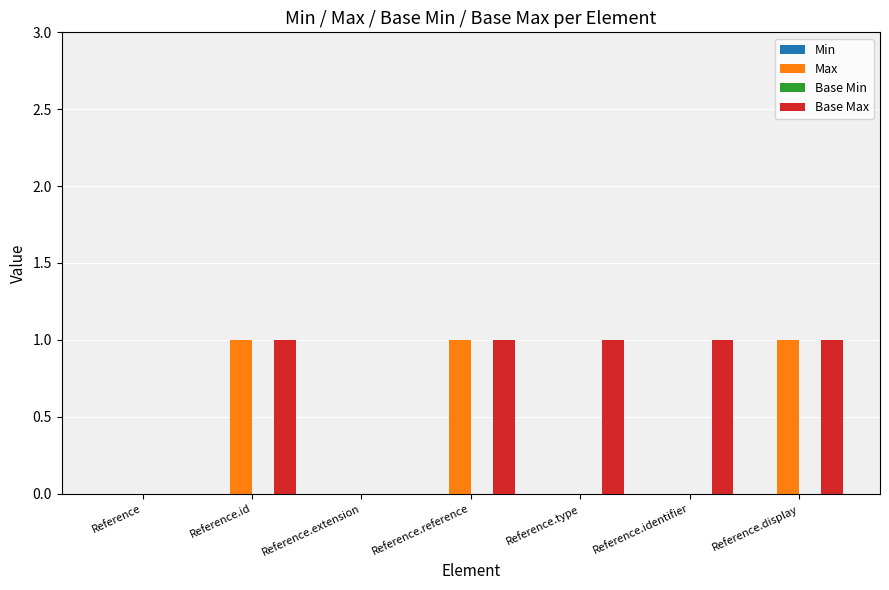

The value of Max at Reference.reference is 0. True or false?

False